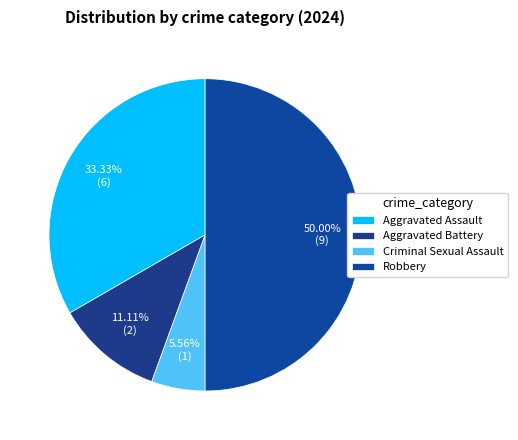

Count the number of slices in the pie.

4